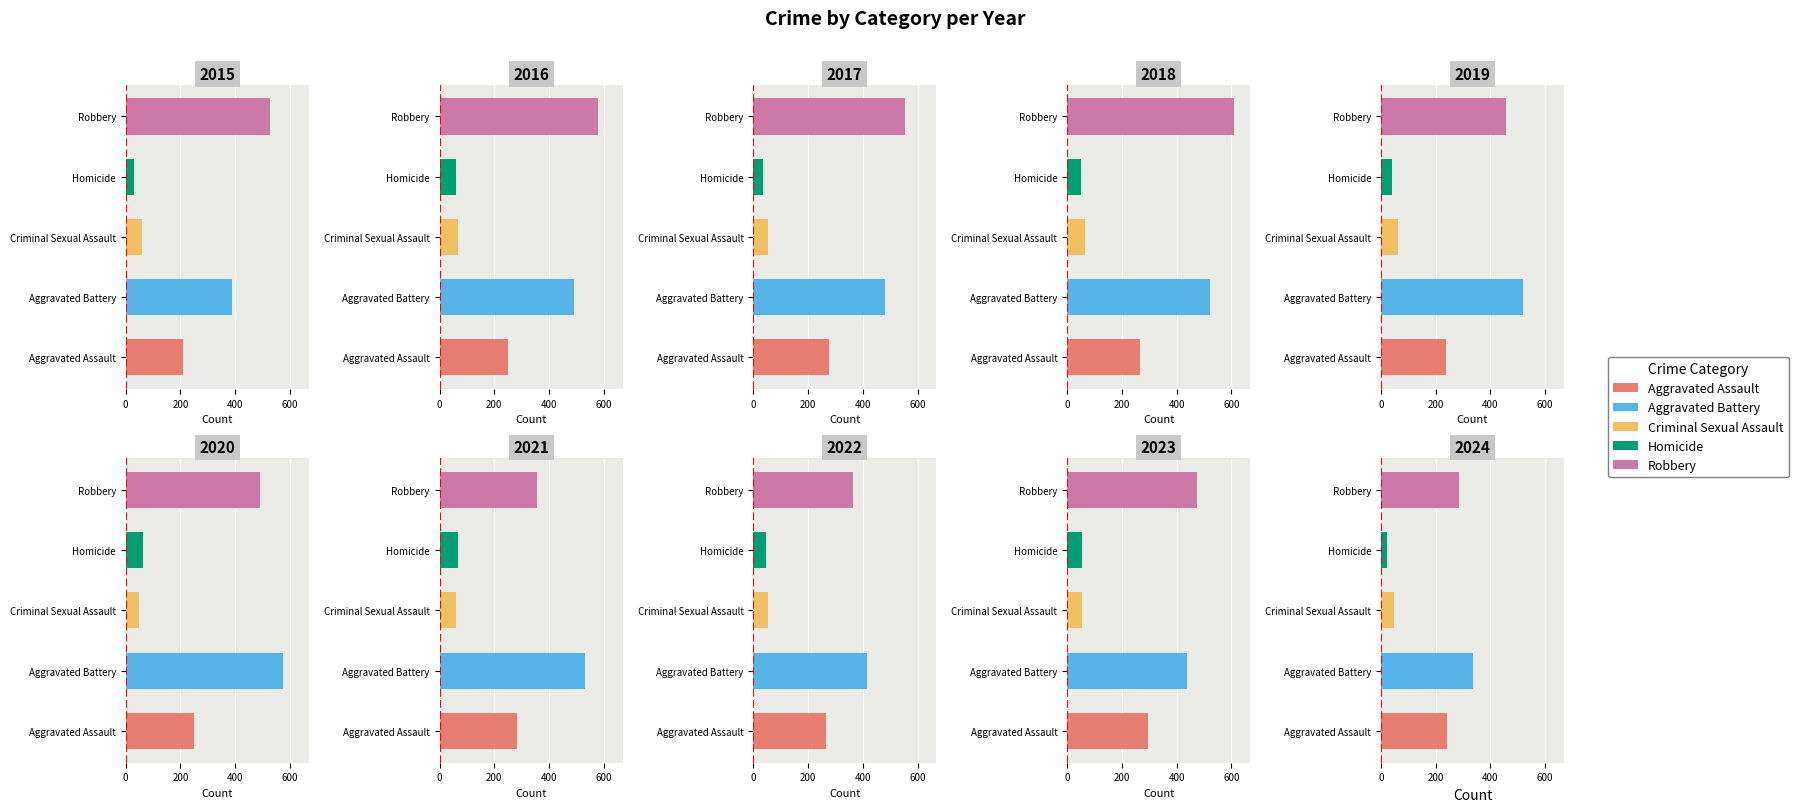

At 2021, list the series in order from largest to smallest.

Aggravated Battery, Robbery, Aggravated Assault, Homicide, Criminal Sexual Assault